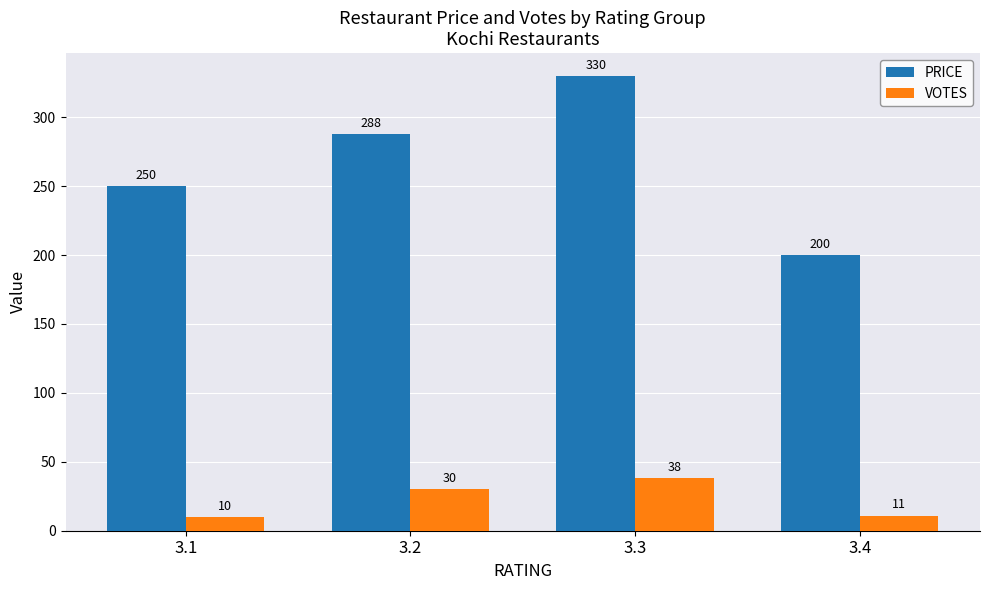

Rank the categories by PRICE value from lowest to highest.

3.4, 3.1, 3.2, 3.3